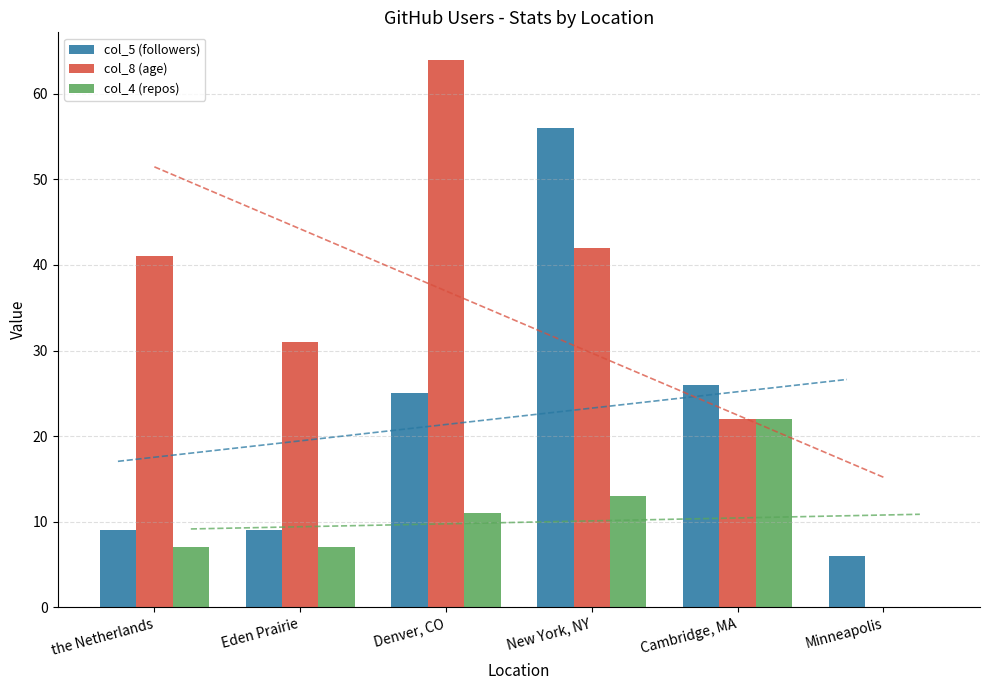

What is the maximum value shown in the chart?

64